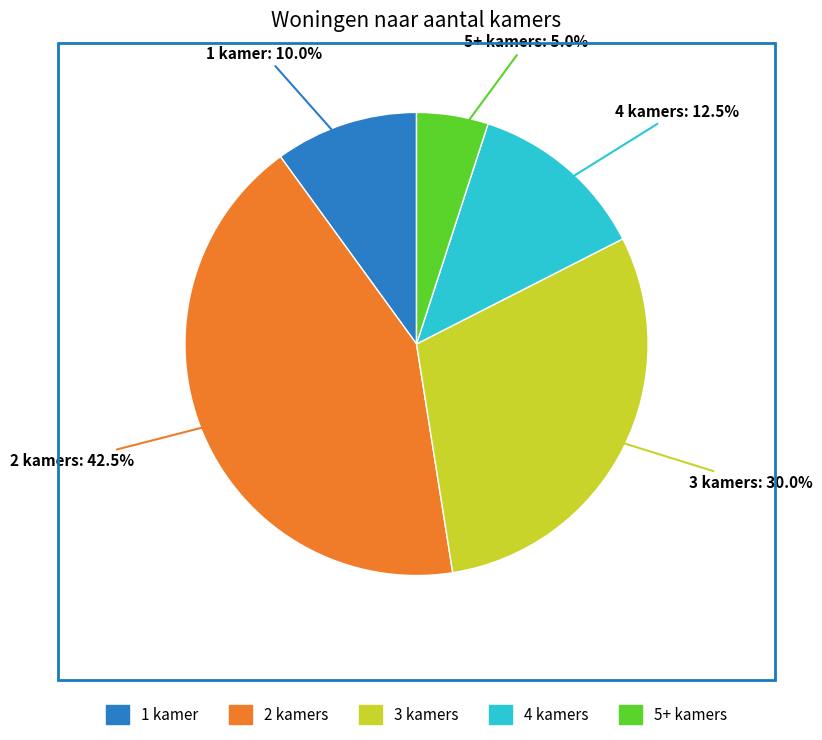

How much of the chart is everything except 5+ kamers?

95.0%